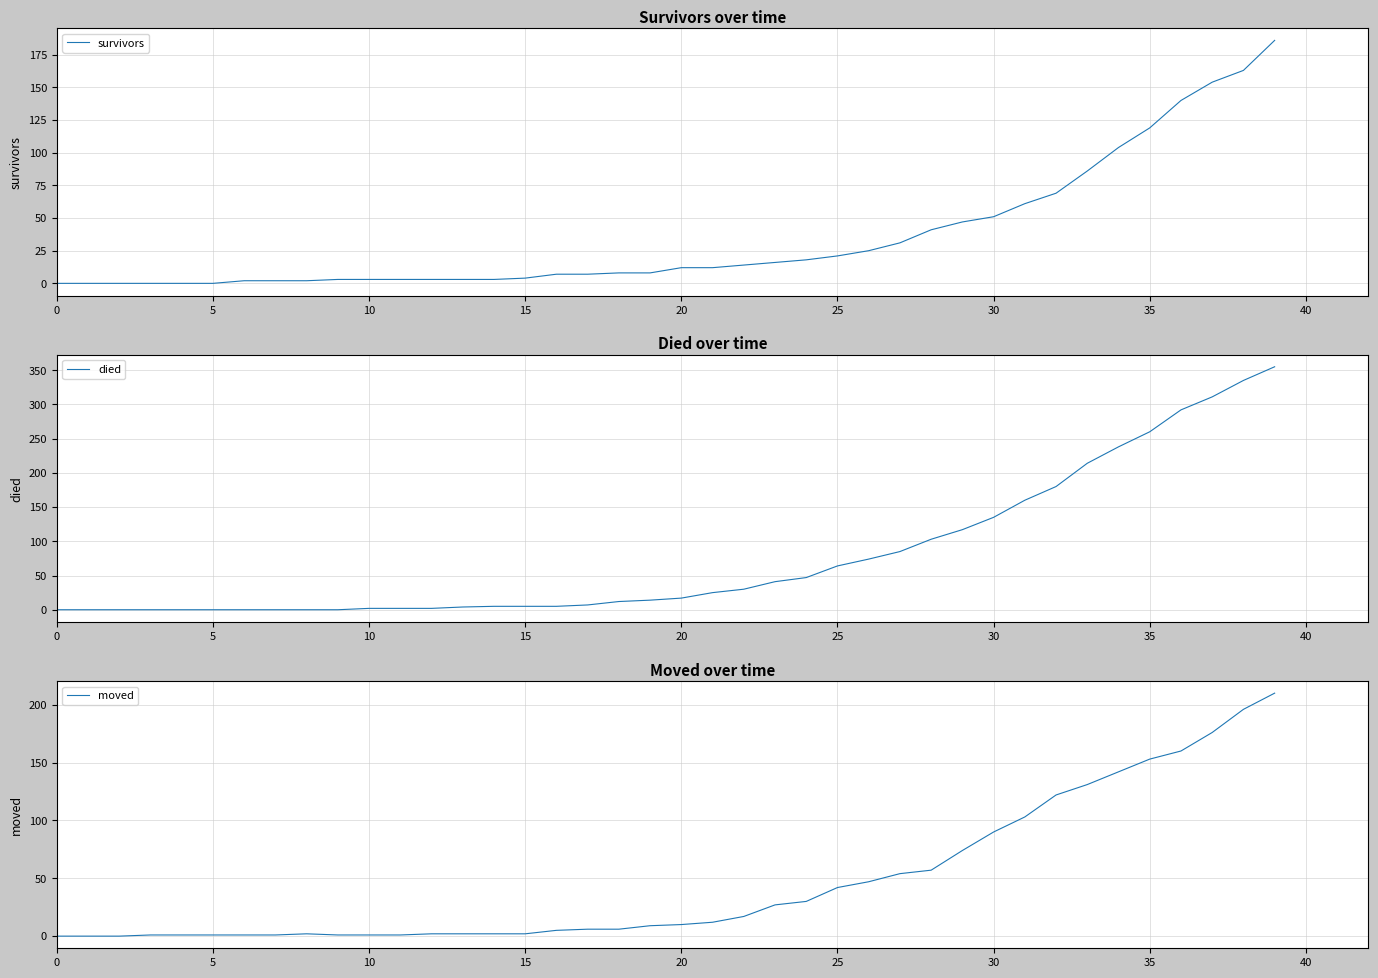

Where does the survivors series first go above 12?

22